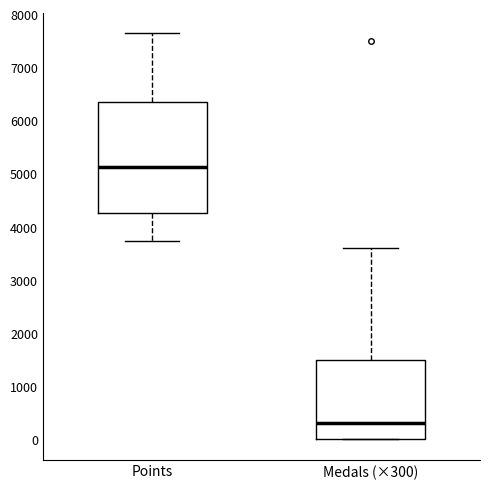

Which box is the tallest, from its lower edge to its upper edge?

Points